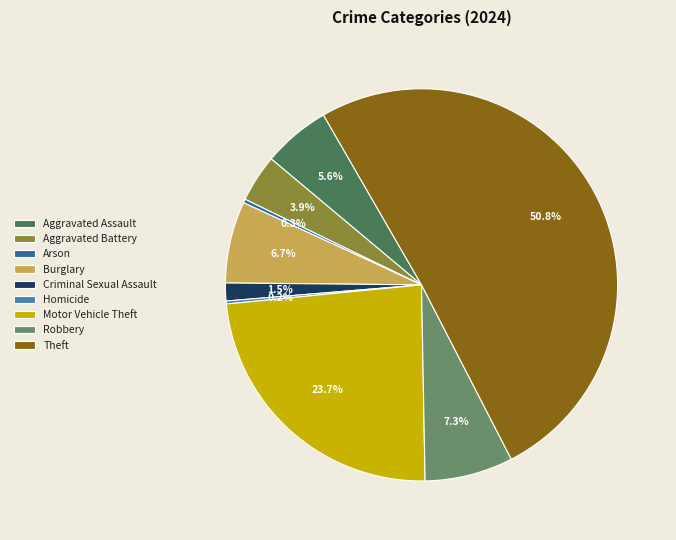

How many segments does this pie chart have?

9